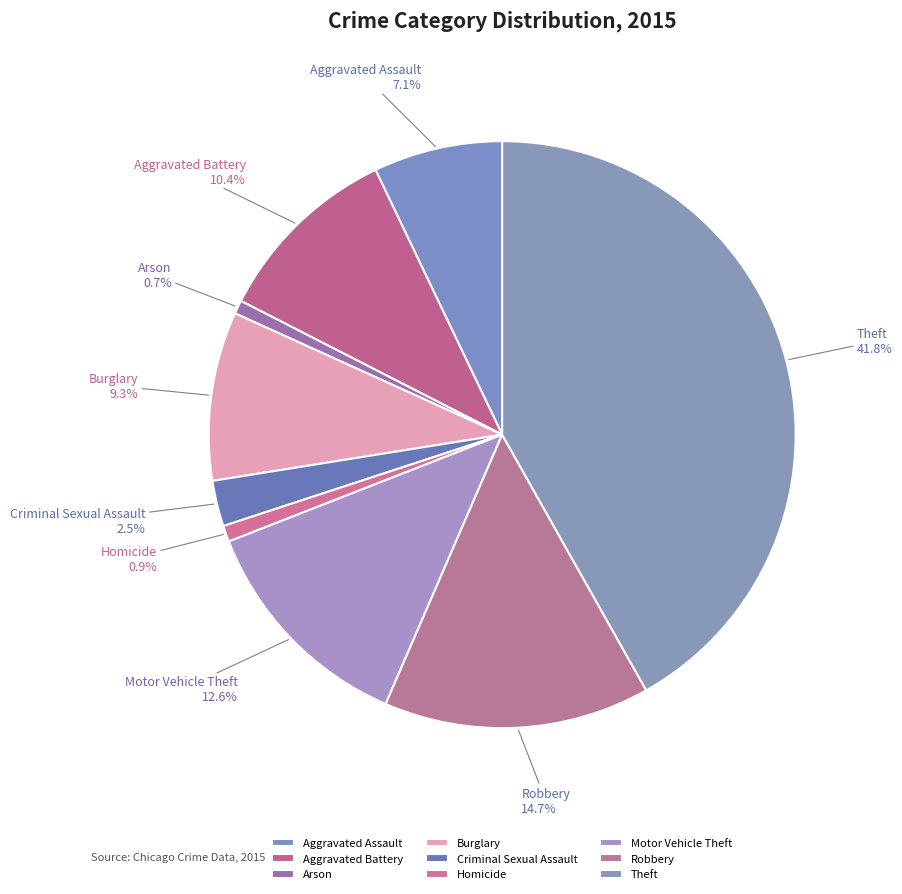

To the nearest percent, what is the difference between the largest and smallest slice percentages?

41%